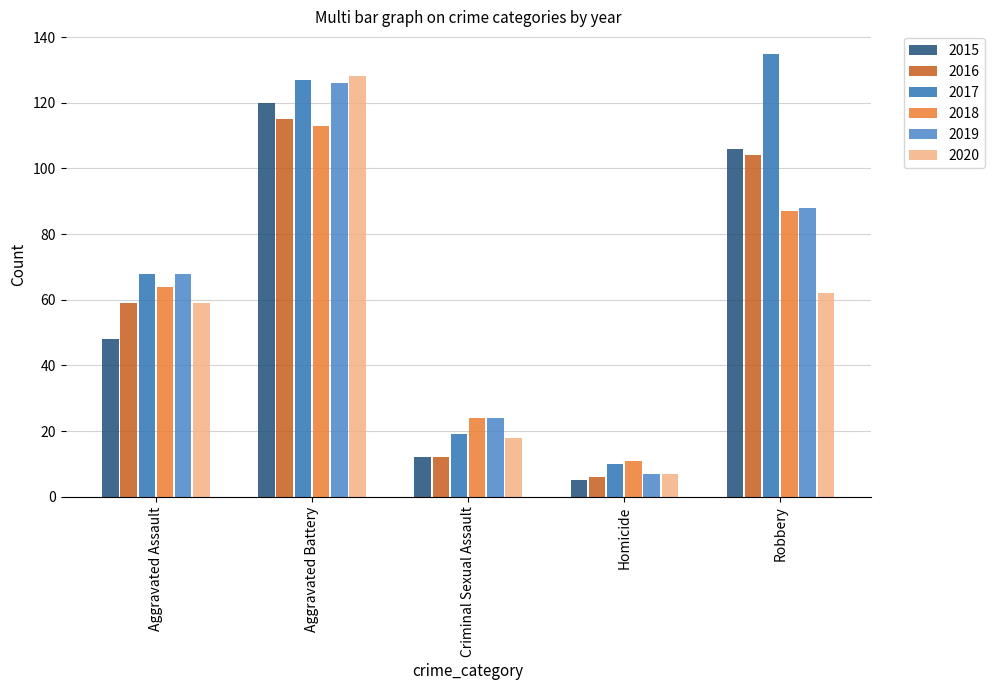

What is the value of the 2017 bar at the 5th from the left?

135